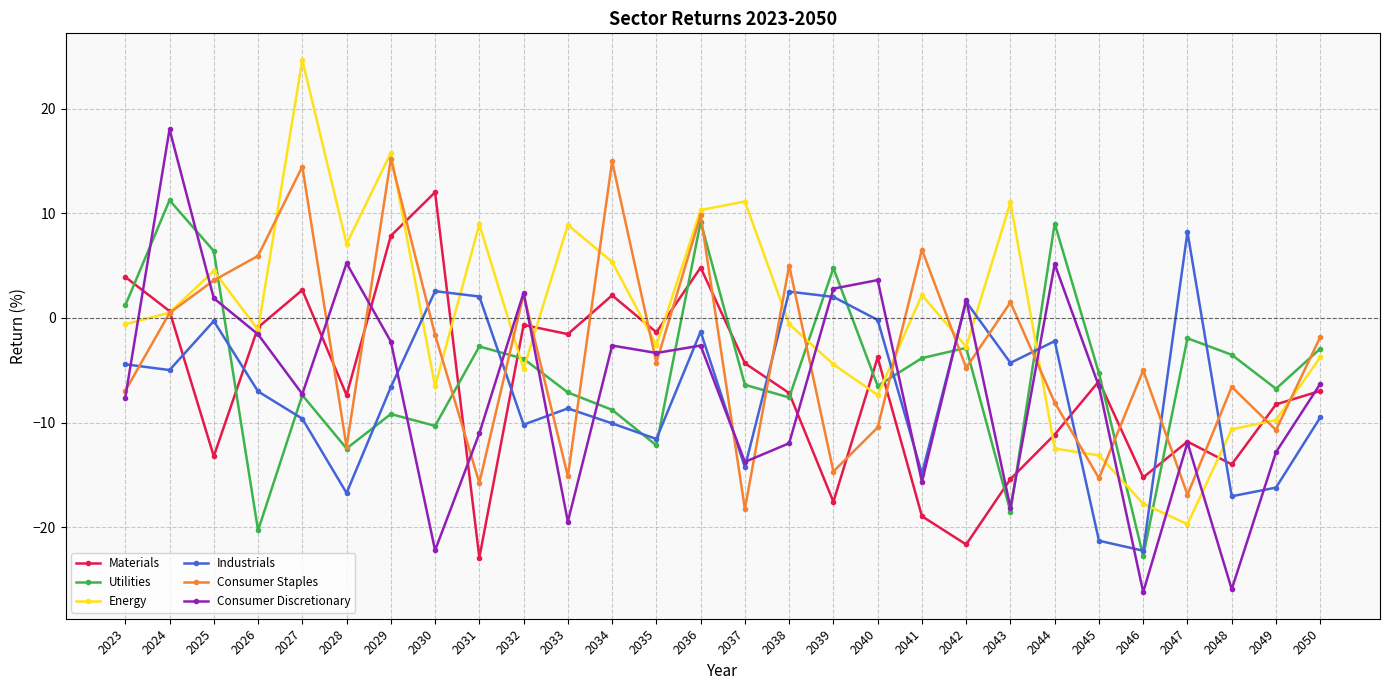

What value does the Materials series have at 2039?

-17.6